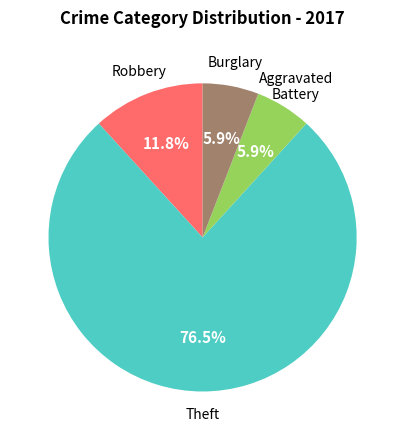

Does any single category account for the majority?

Yes